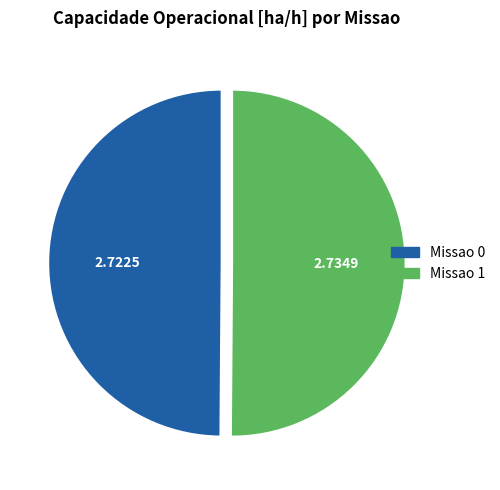

What is the ratio of the value at Missao 0 to the value at Missao 1?

1.0